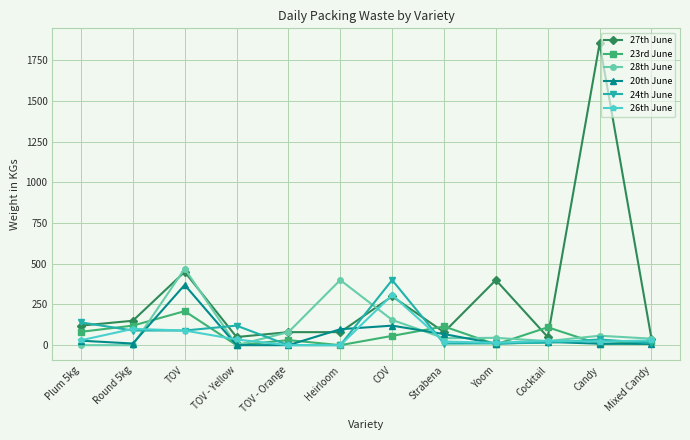

True or false: 28th June and 27th June cross at least once.

True